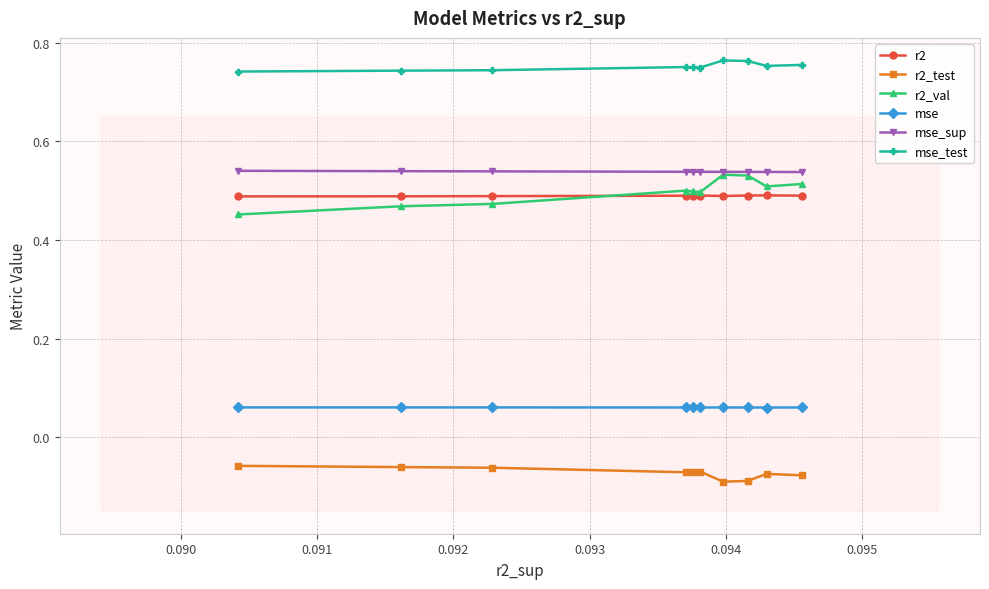

True or false: mse_sup and r2_test intersect in this chart.

False